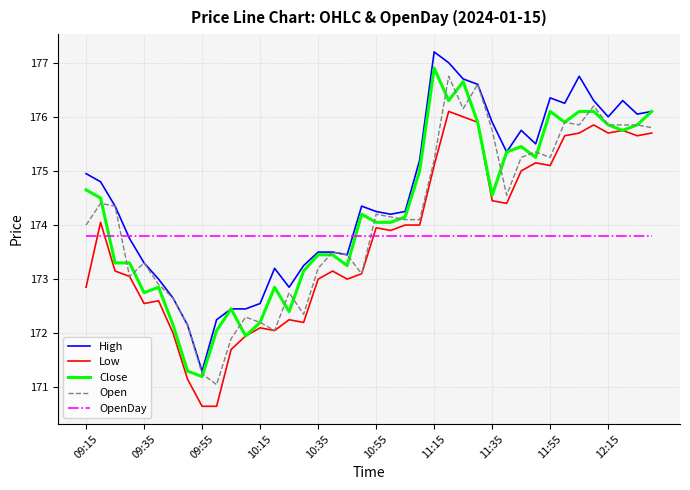

What is the minimum value for High?

171.3